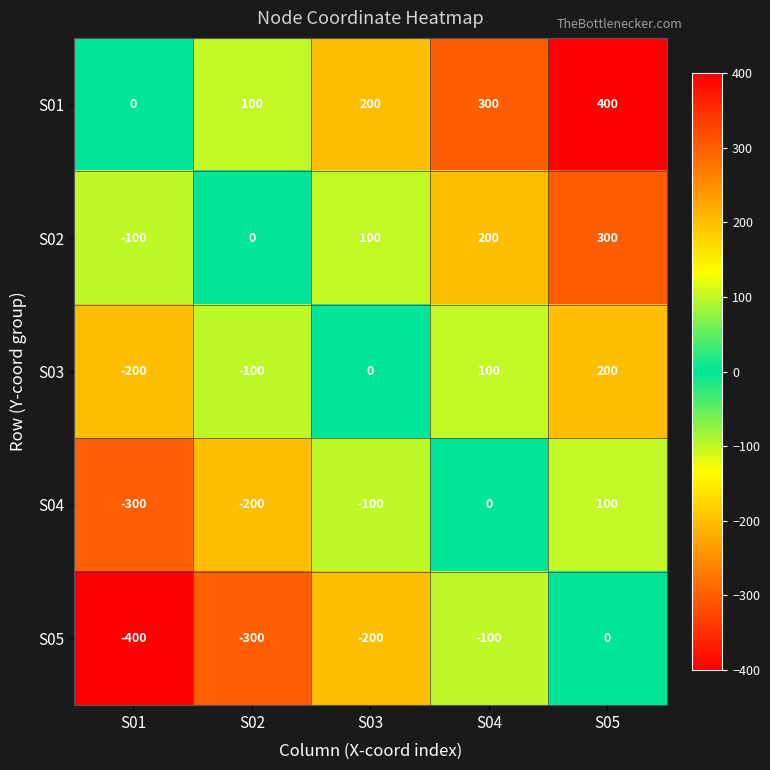

What is the difference between the second highest and minimum values in the S02 series?

300